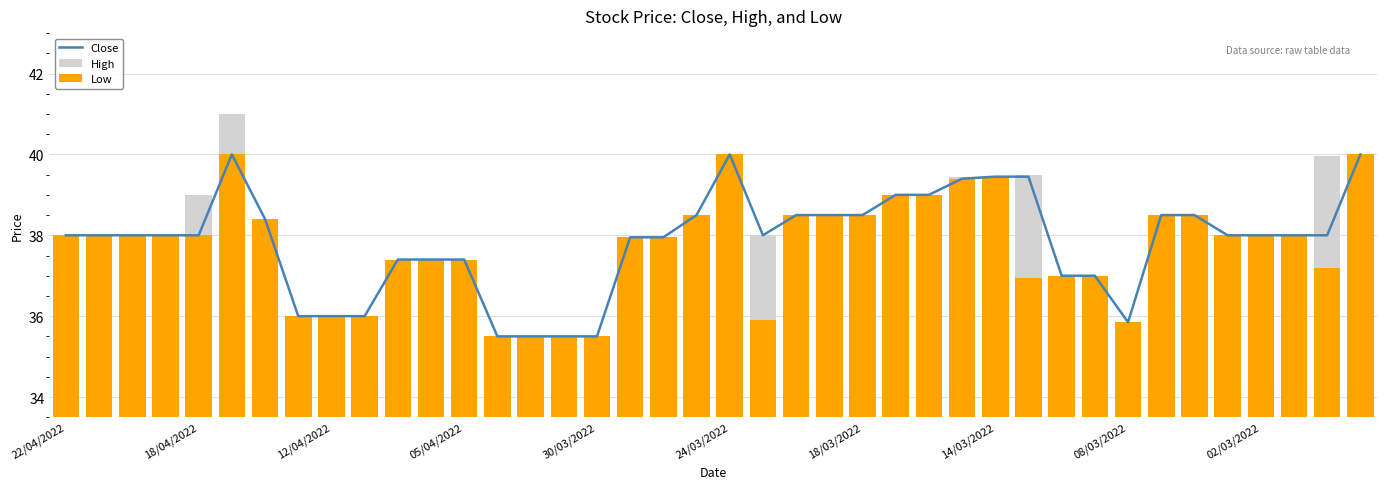

What is the highest value of the Close series?

40.0